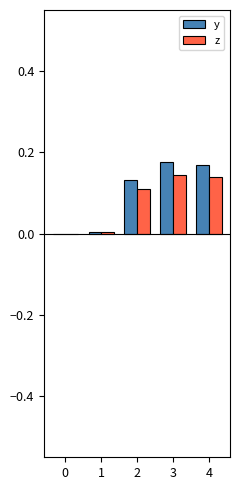

Is the value of y at 0 greater than the value of z at 4?

No